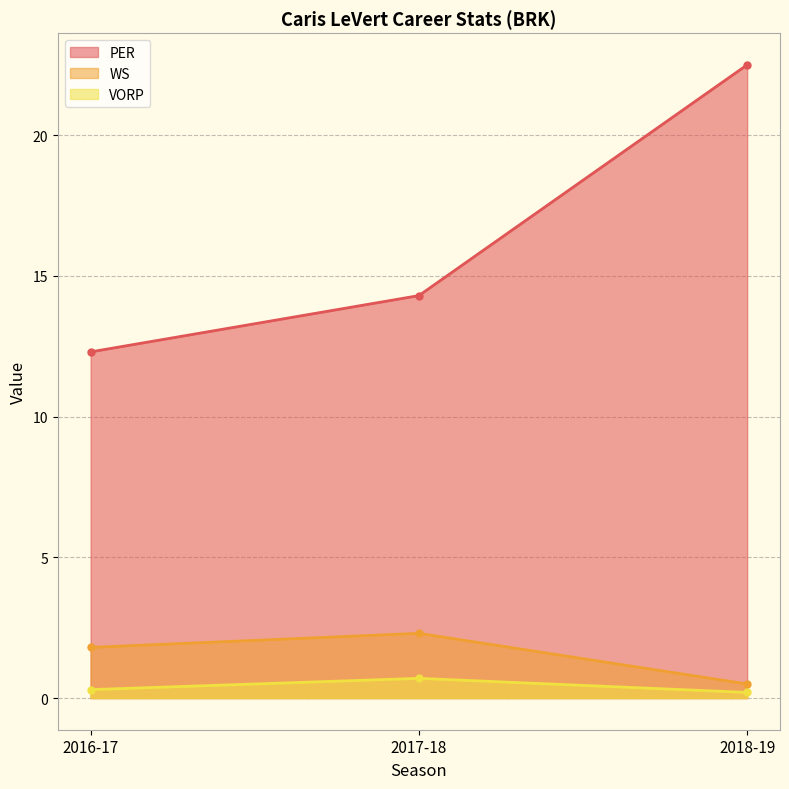

Reading left to right, extract all data points from this chart.

PER: 12.3	14.3	22.5
WS: 1.8	2.3	0.5
VORP: 0.3	0.7	0.2